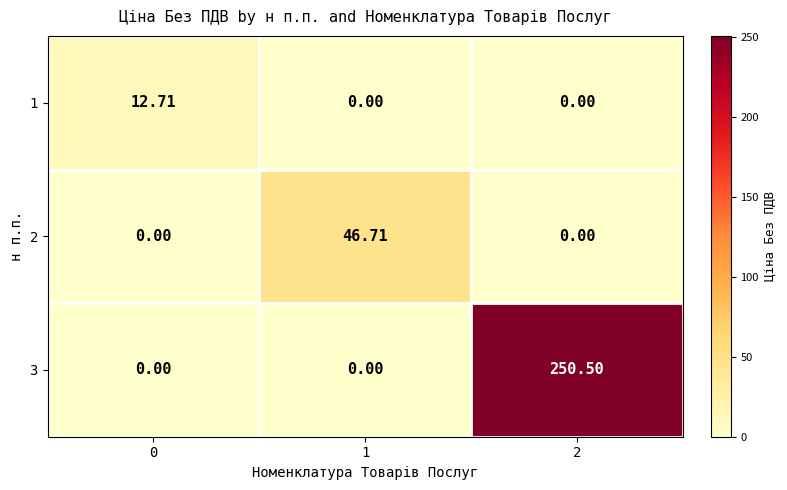

Reading left to right, extract all data points from this chart.

1: 0=12.7	1=0.0	2=0.0
2: 0=0.0	1=46.7	2=0.0
3: 0=0.0	1=0.0	2=250.5